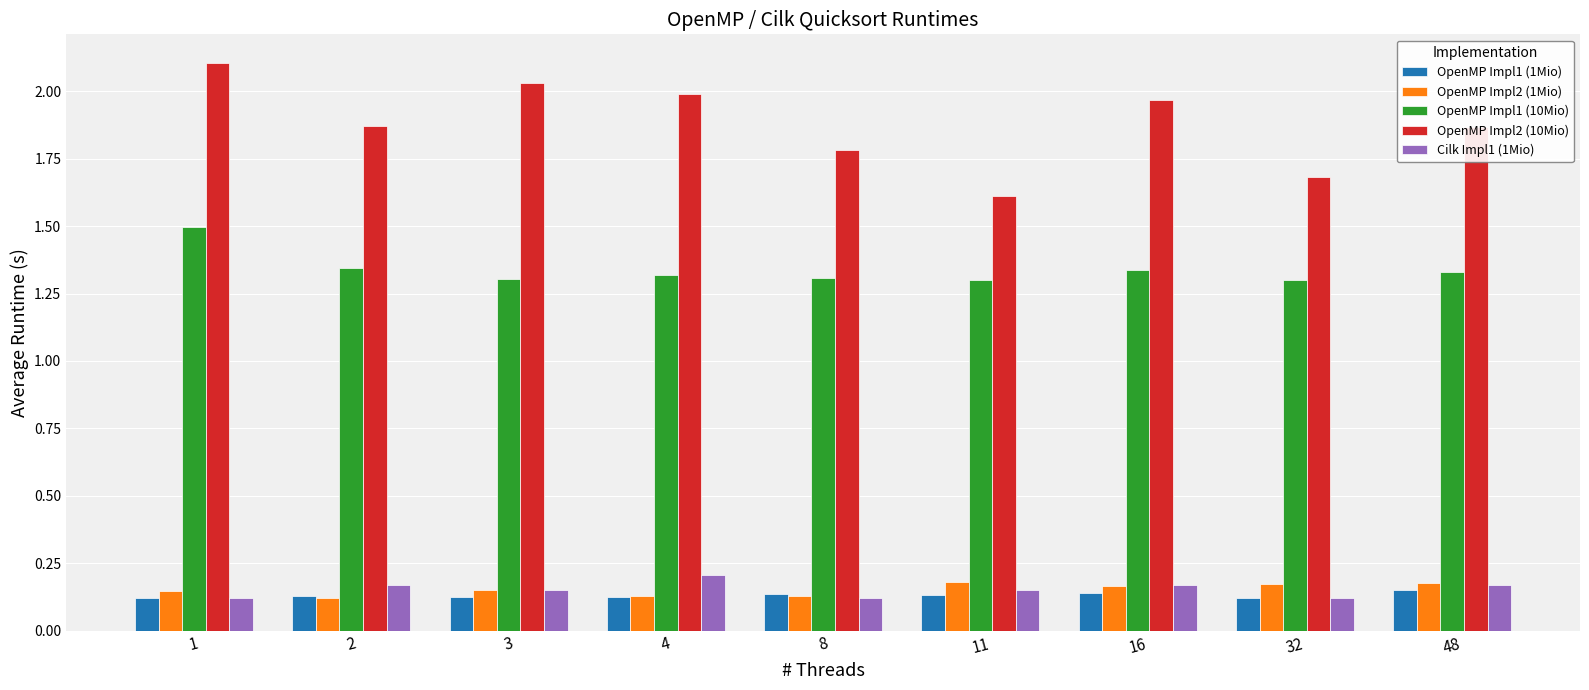

What is the difference between the highest and lowest values at 11?

1.5